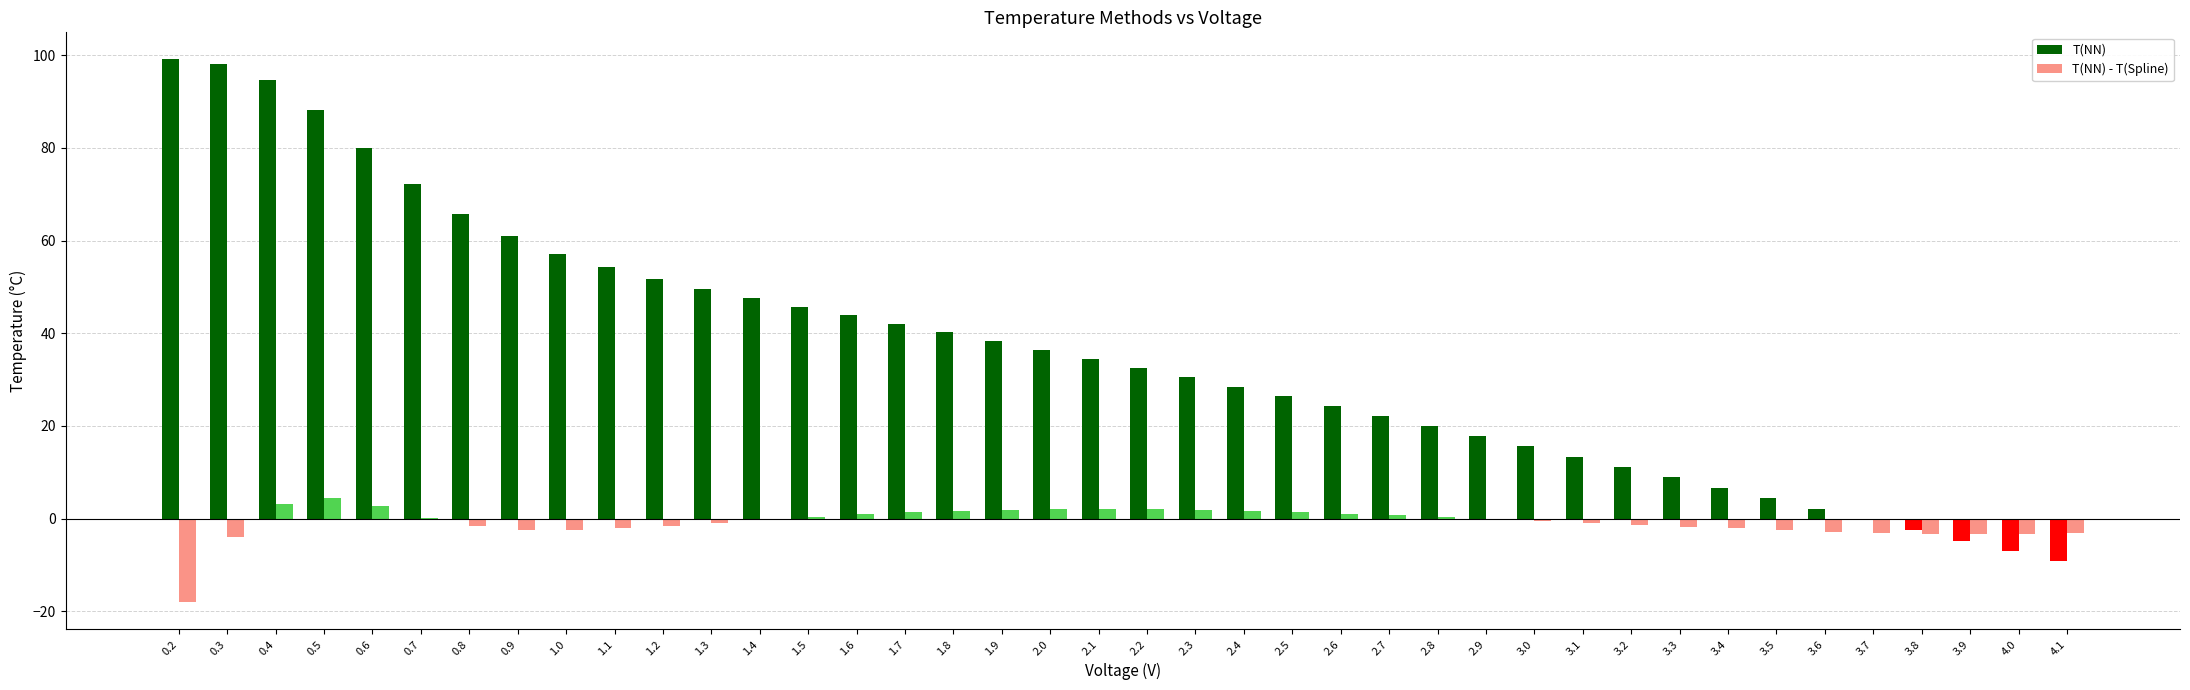

How many data points in T(NN) are above 34?

20